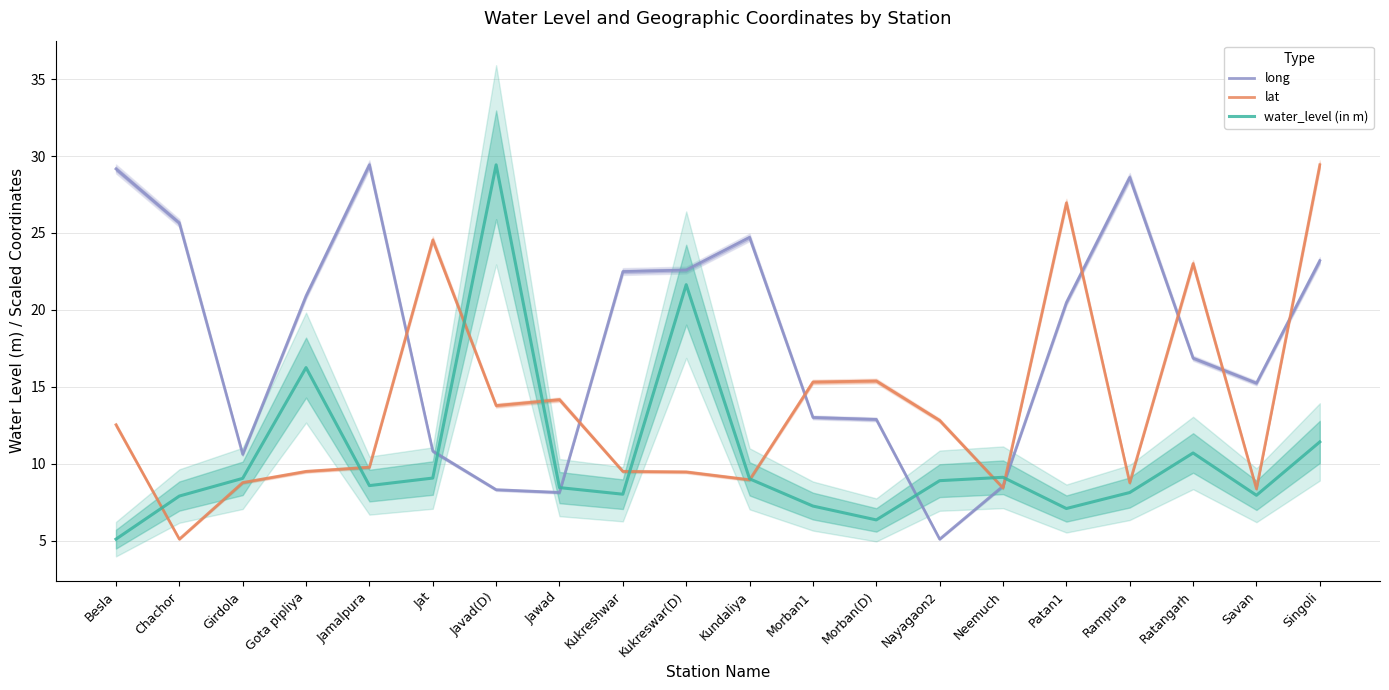

How many values in the lat series exceed 12?

10